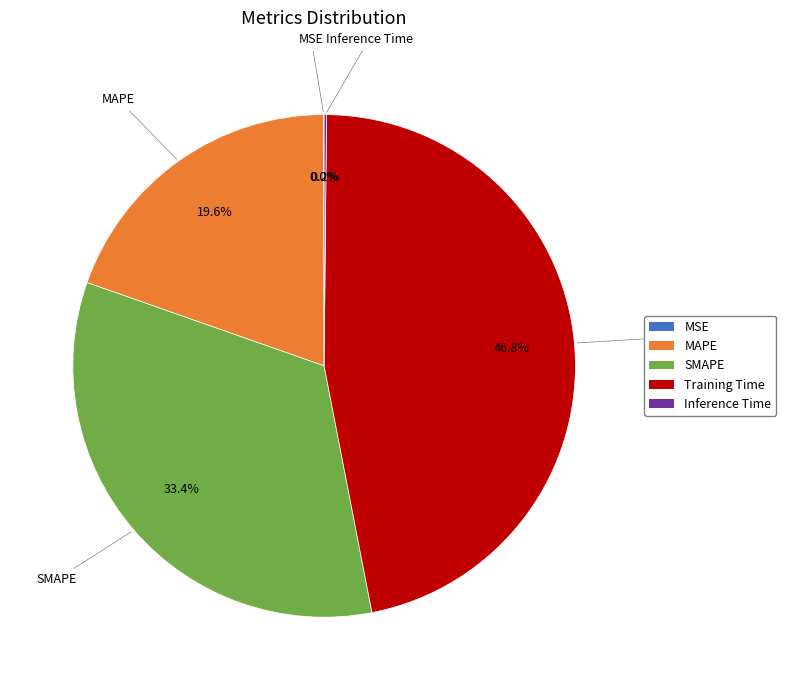

True or false: SMAPE accounts for 33% of the total.

True